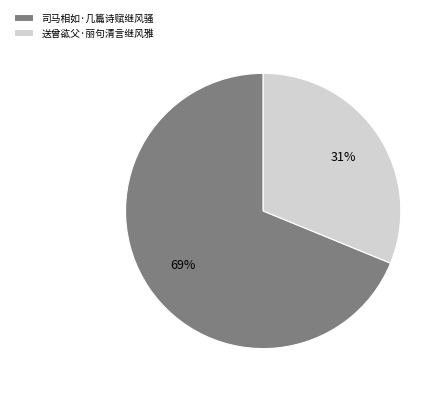

Which slice is the smallest?

送曾谹父·丽句清言继风雅